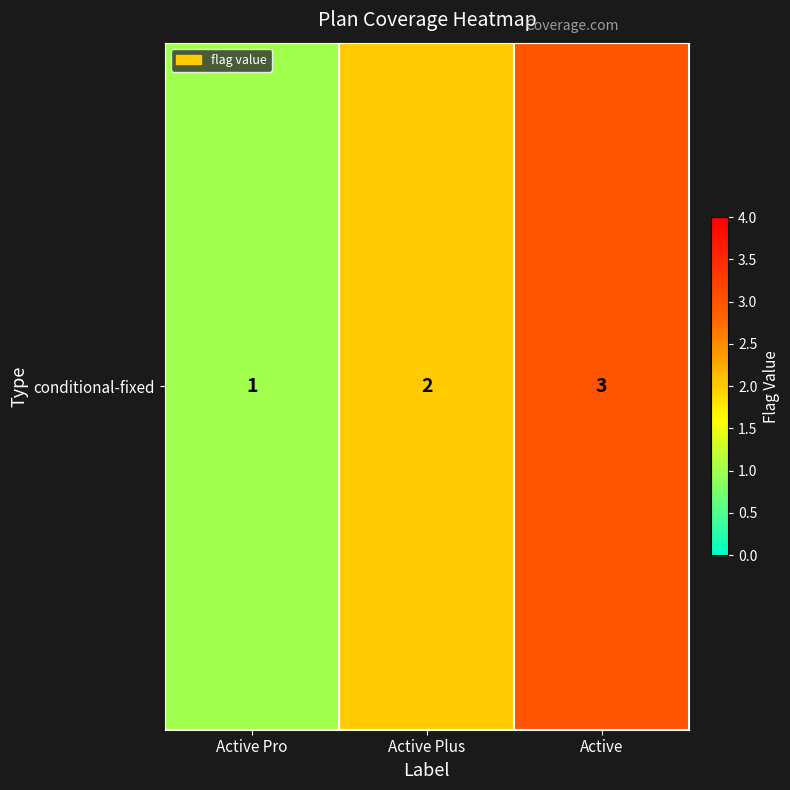

What is the approximate value at Active Pro?

1